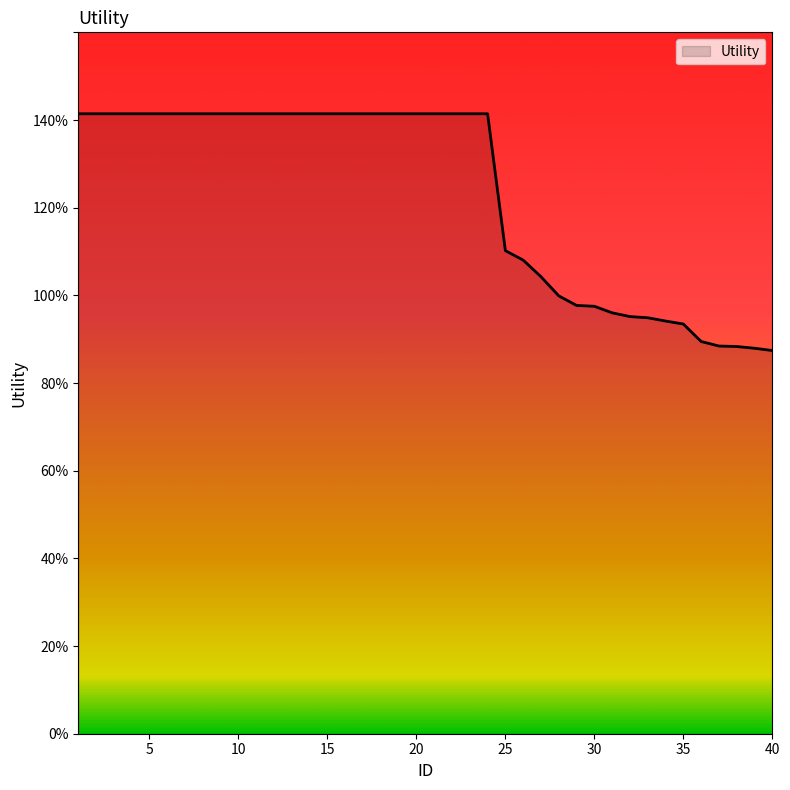

List the labels in order of value, smallest first.

40, 39, 38, 37, 36, 35, 34, 33, 32, 31, 30, 29, 28, 27, 26, 25, 1, 2, 3, 4, 5, 6, 7, 8, 9, 10, 11, 12, 13, 14, 15, 16, 17, 18, 19, 20, 21, 22, 23, 24